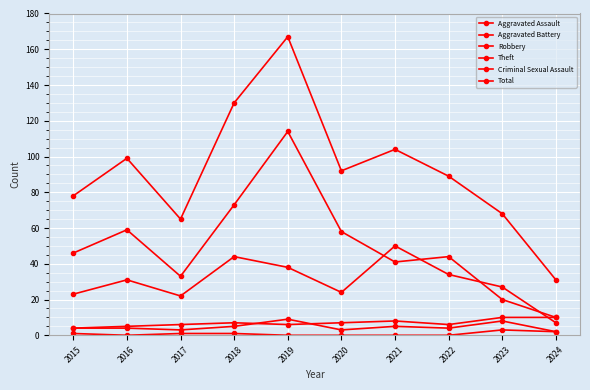

At which category does Robbery reach its first local valley?

2017